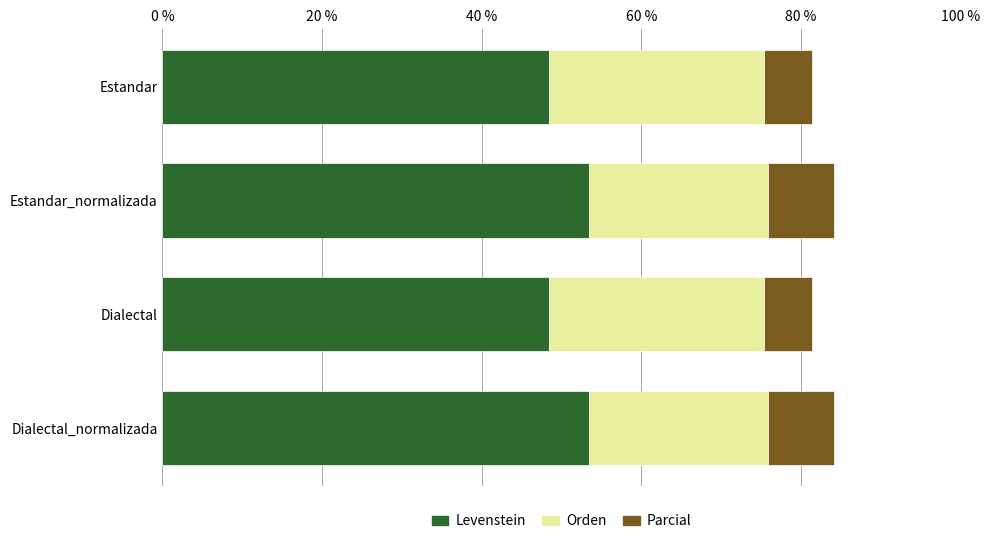

What are all the series names shown in the legend?

Levenstein, Orden, Parcial